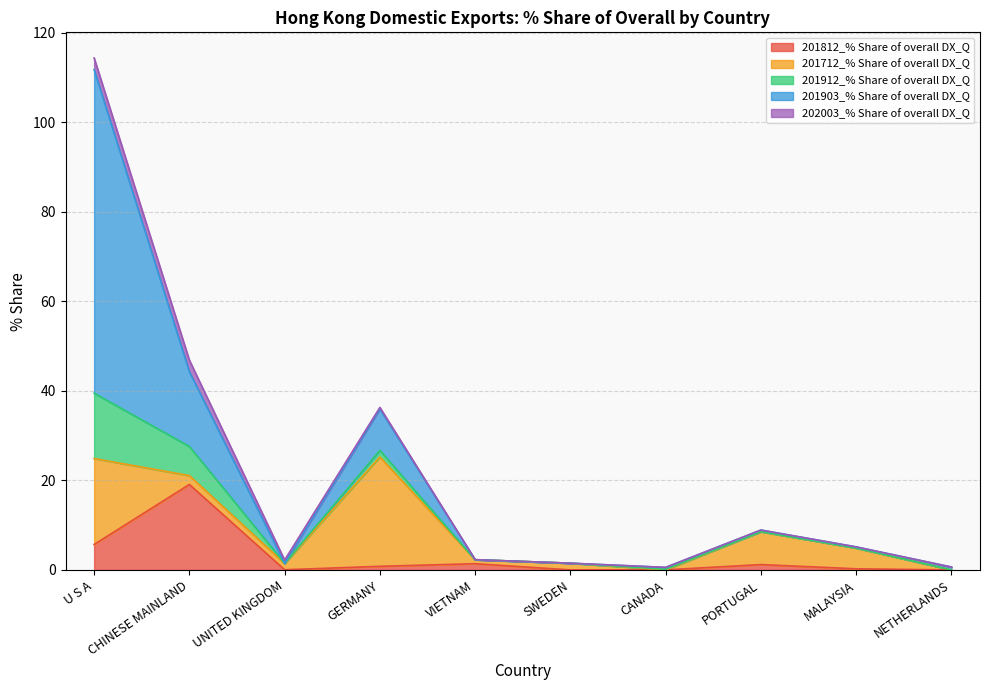

At SWEDEN, list the series in order from largest to smallest.

201712_% Share of overall DX_Q, 201812_% Share of overall DX_Q, 202003_% Share of overall DX_Q, 201912_% Share of overall DX_Q, 201903_% Share of overall DX_Q